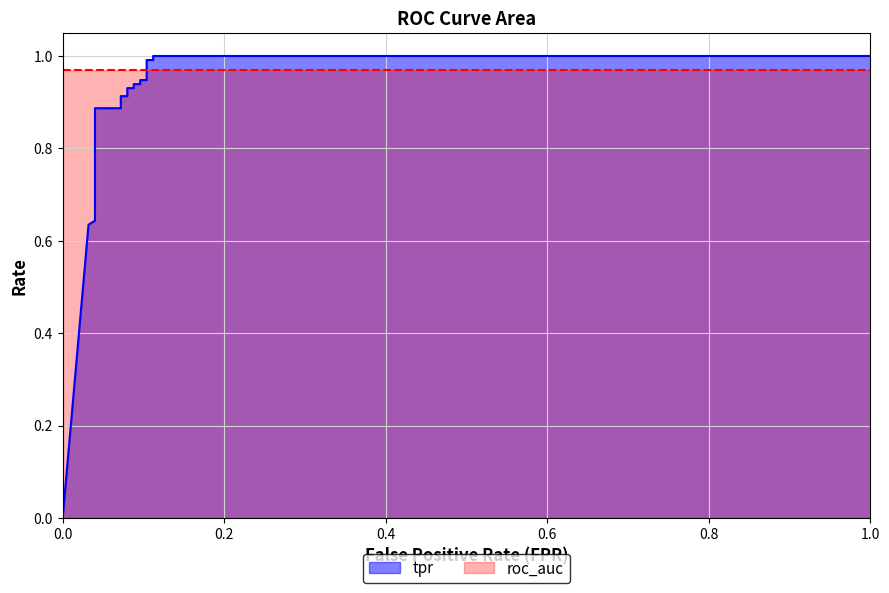

True or false: the data shows 0.9 at 0.088.

True